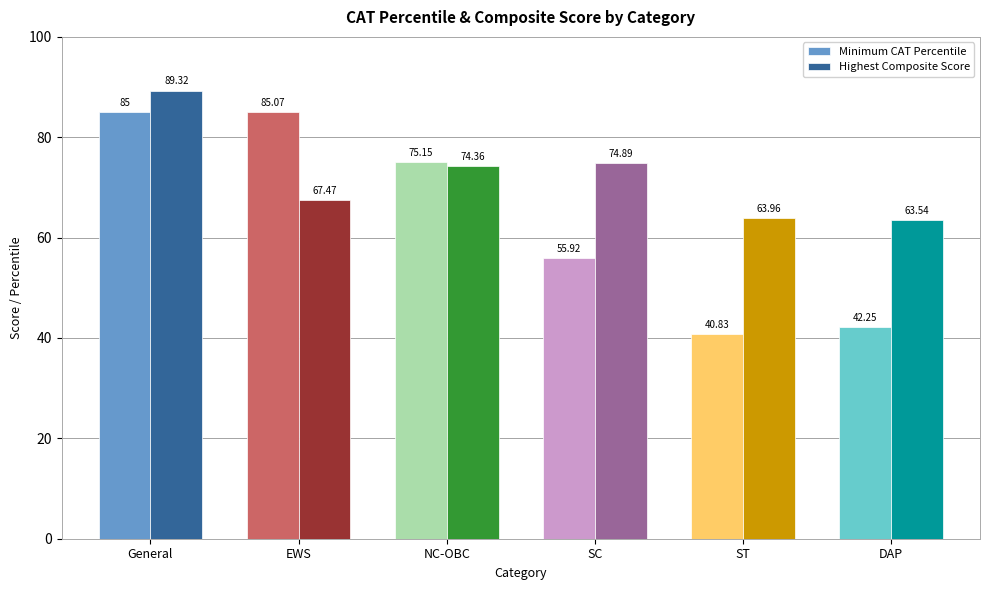

List the series in order of their overall mean, highest first.

Highest Composite Score, Minimum CAT Percentile